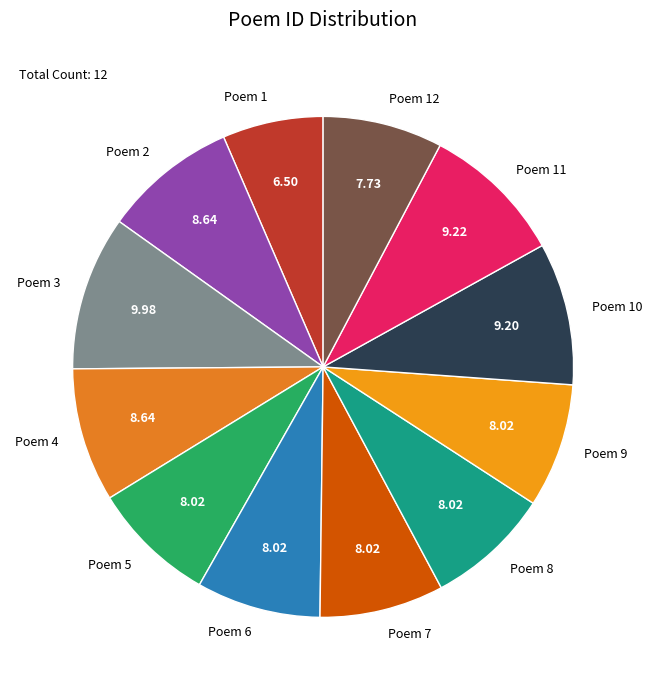

Between Poem 8 and Poem 3, which is larger?

Poem 3